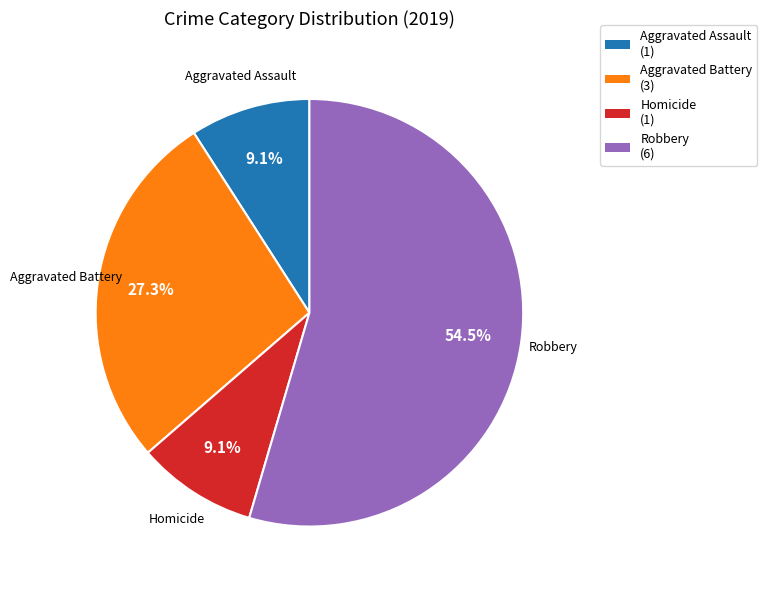

Is the sum of Aggravated Battery (3) and Robbery (6) greater than half?

Yes